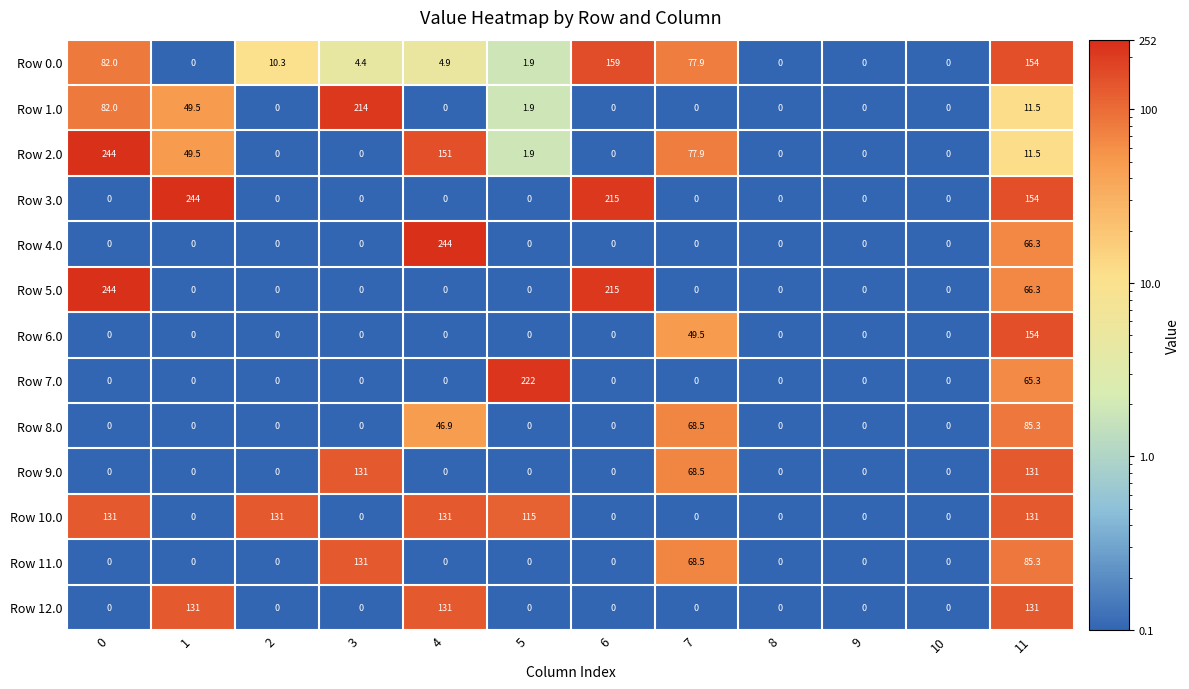

Which series changed the most between 3 and 4?

Row 4.0